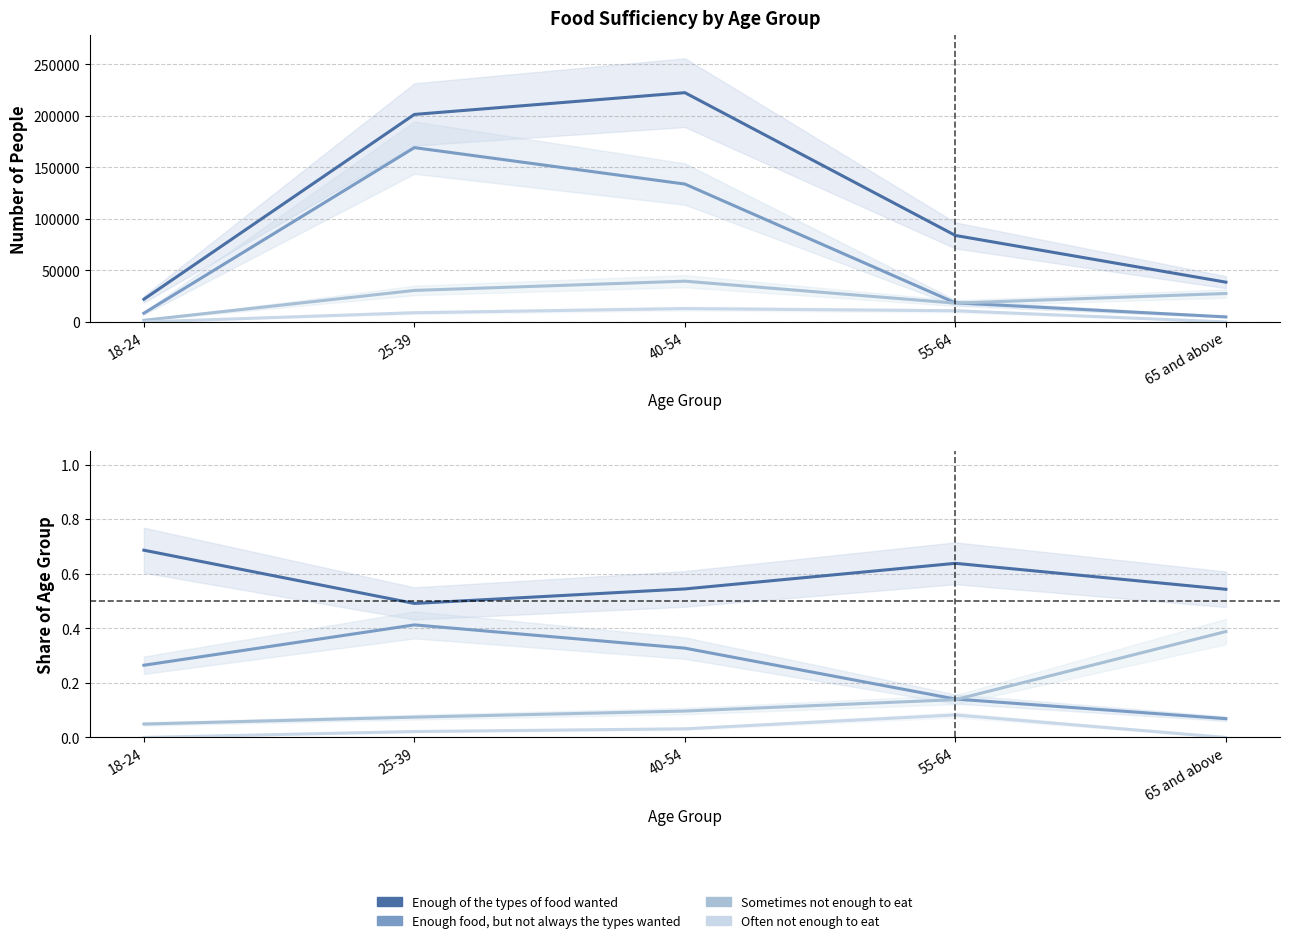

Between 40-54 and 65 and above, which series saw the biggest shift?

Sometimes not enough to eat